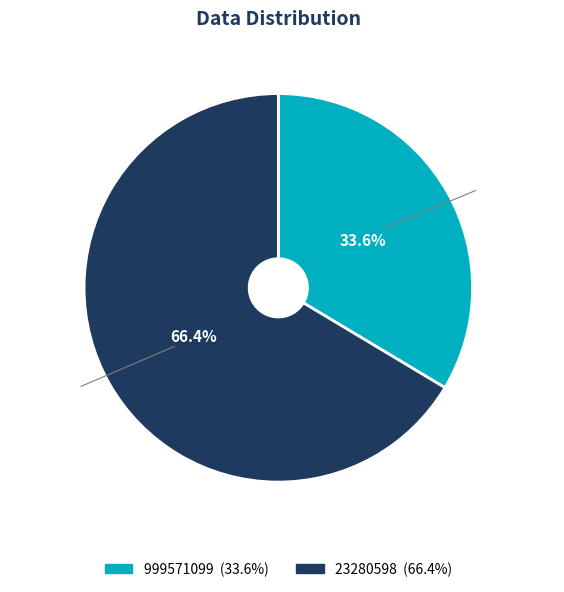

What is the ratio of the value at 999571099 to the value at 23280598?

0.5